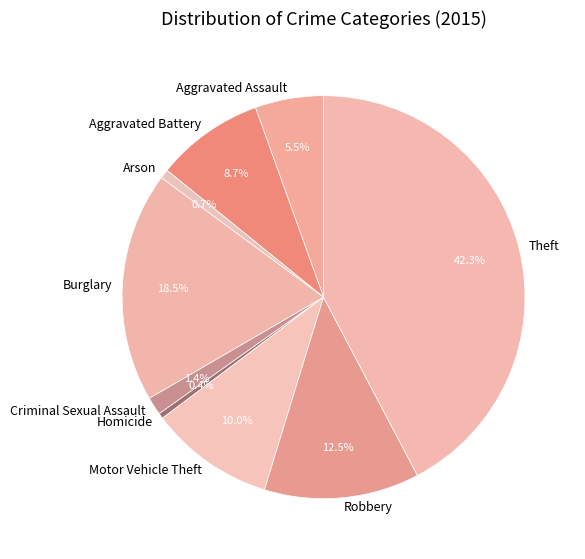

How many segments does this pie chart have?

9